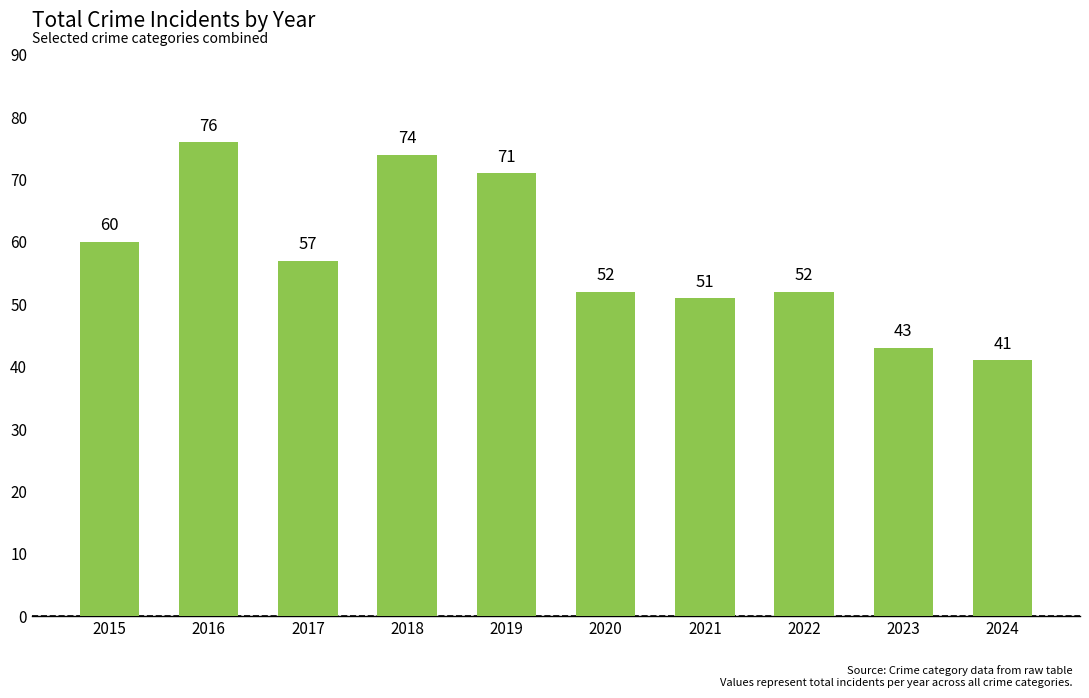

How many data points are less than 57?

5